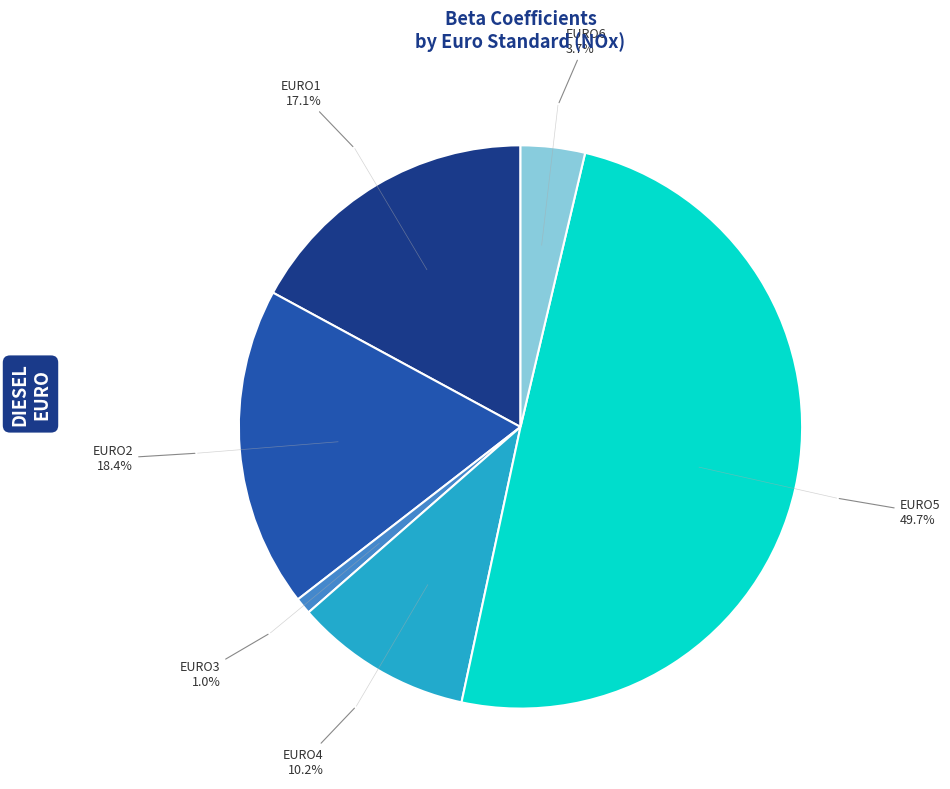

How many slices are in this pie chart?

6